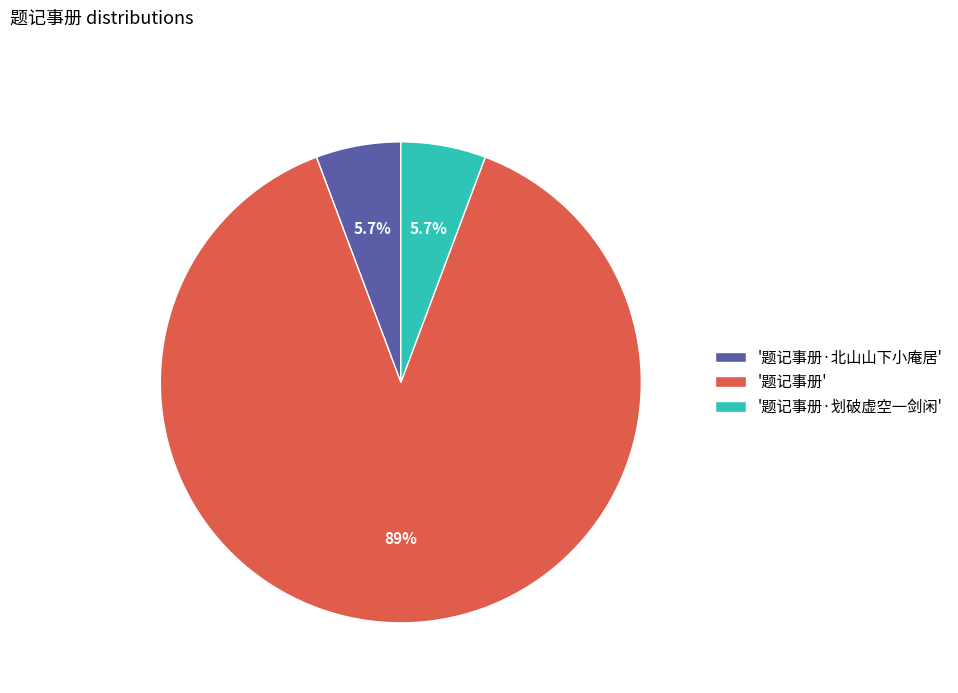

Is there any slice that represents more than half of the pie?

Yes